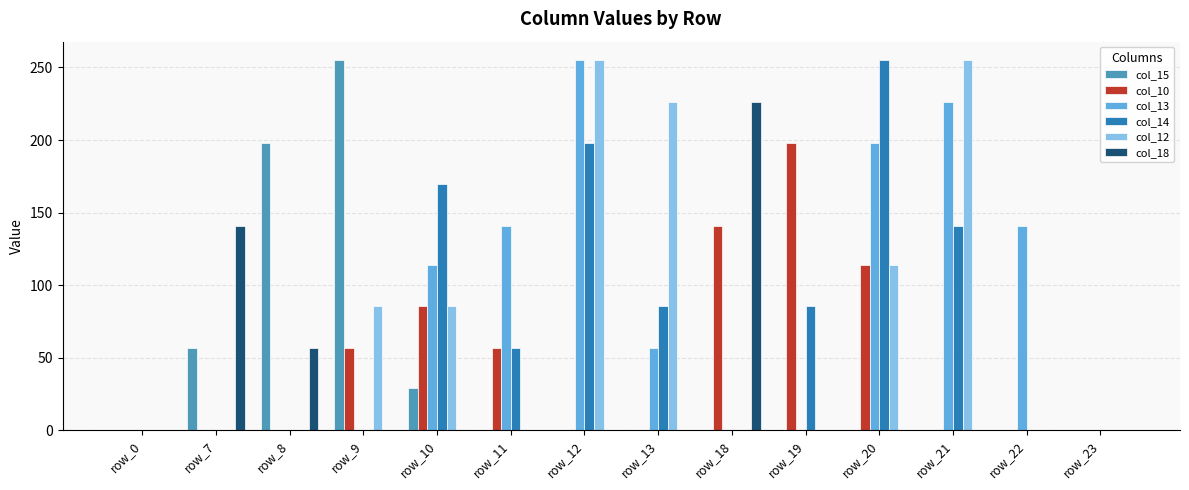

Which series changed the most between row_11 and row_20?

col_14